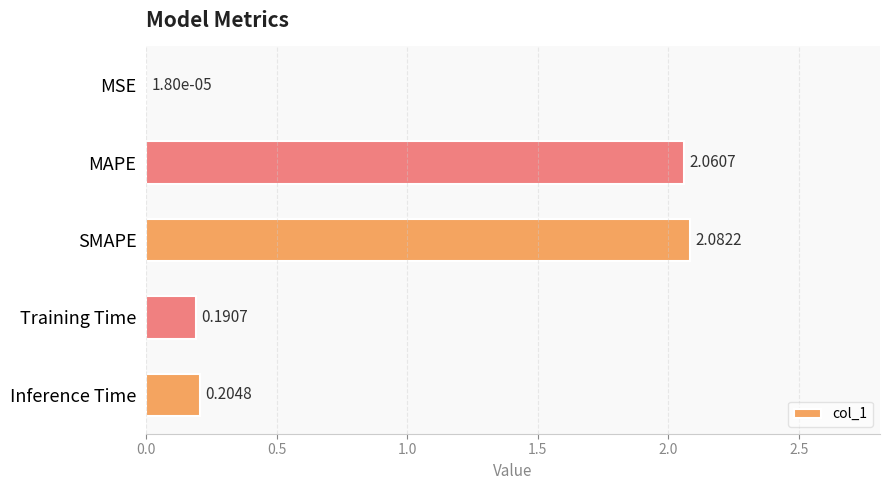

What is the sum of the values at MAPE and Inference Time?

2.3